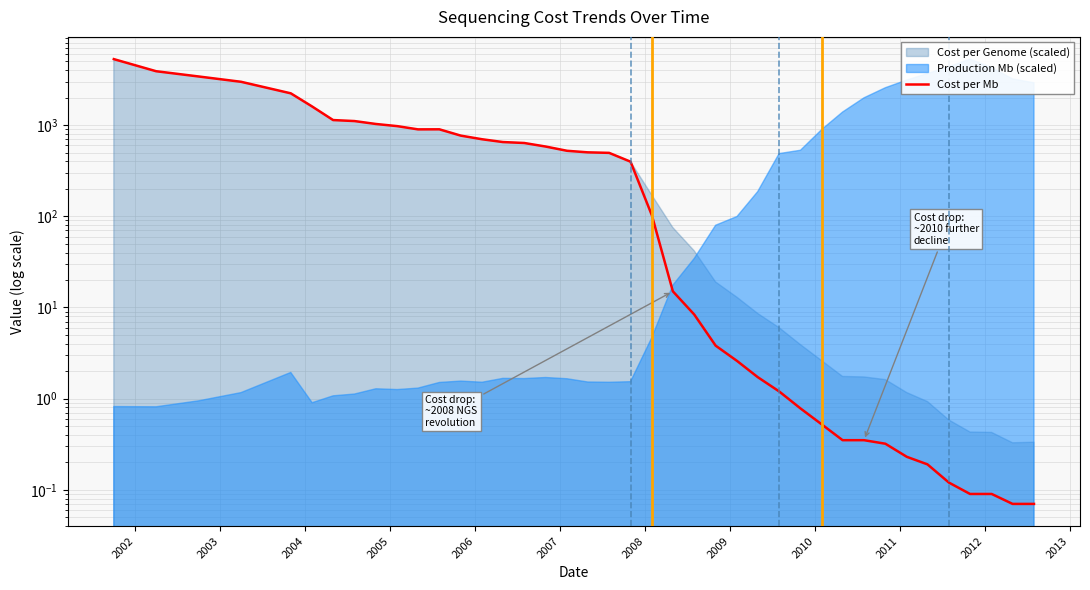

How many data points are above 495?

20